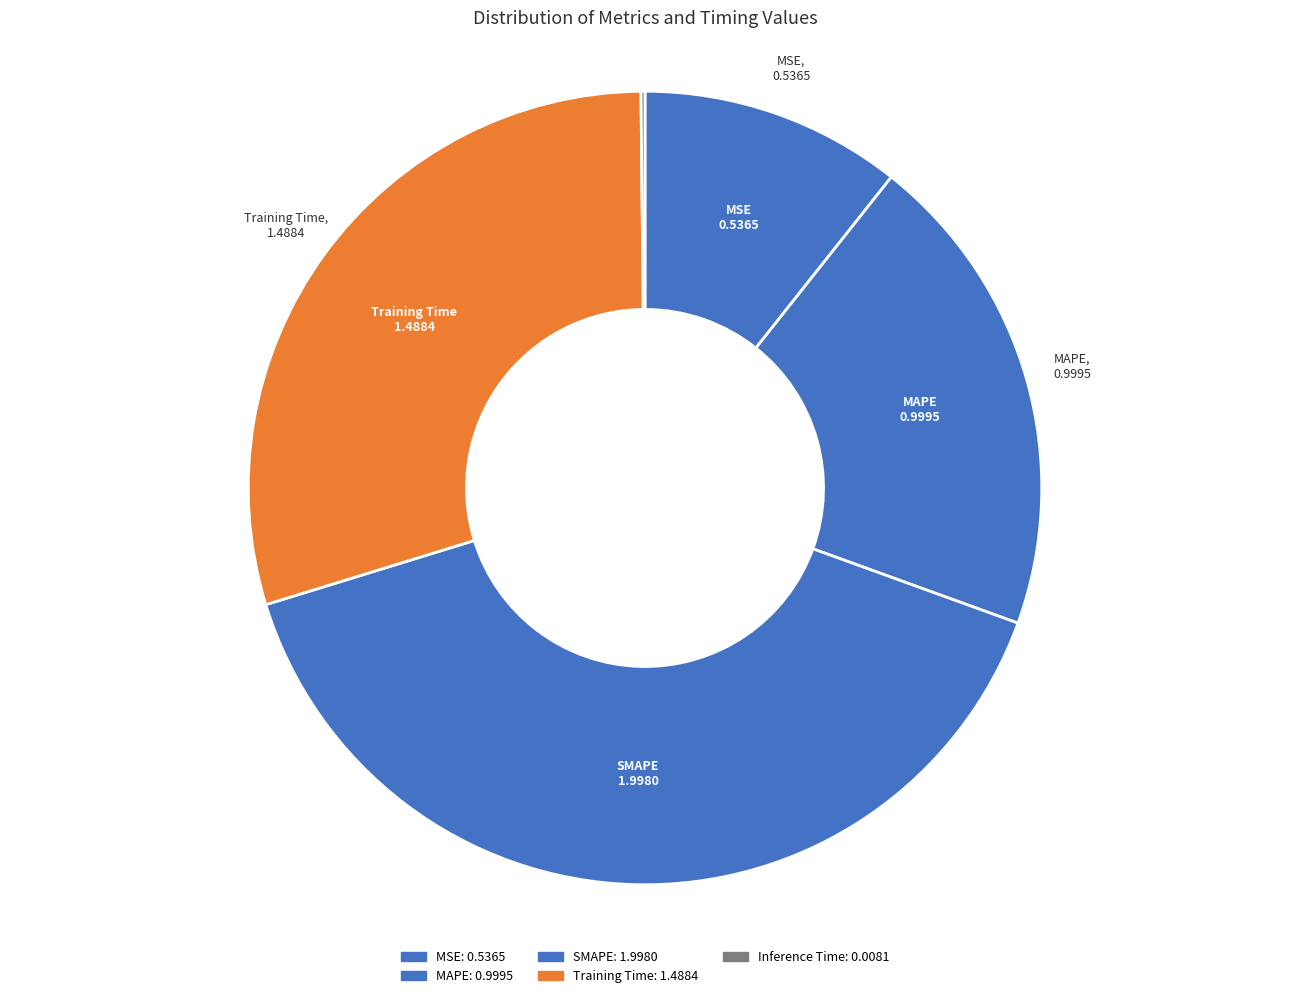

Is there a majority slice in this chart?

No